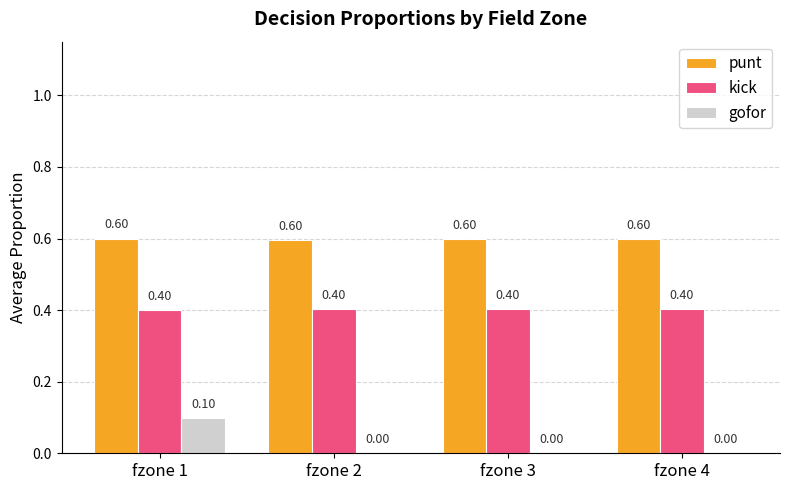

At which category is the sum across all series the highest?

fzone 1